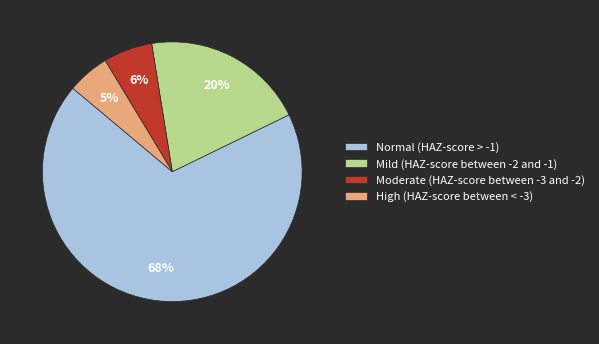

To the nearest percent, what is the average slice percentage?

25%